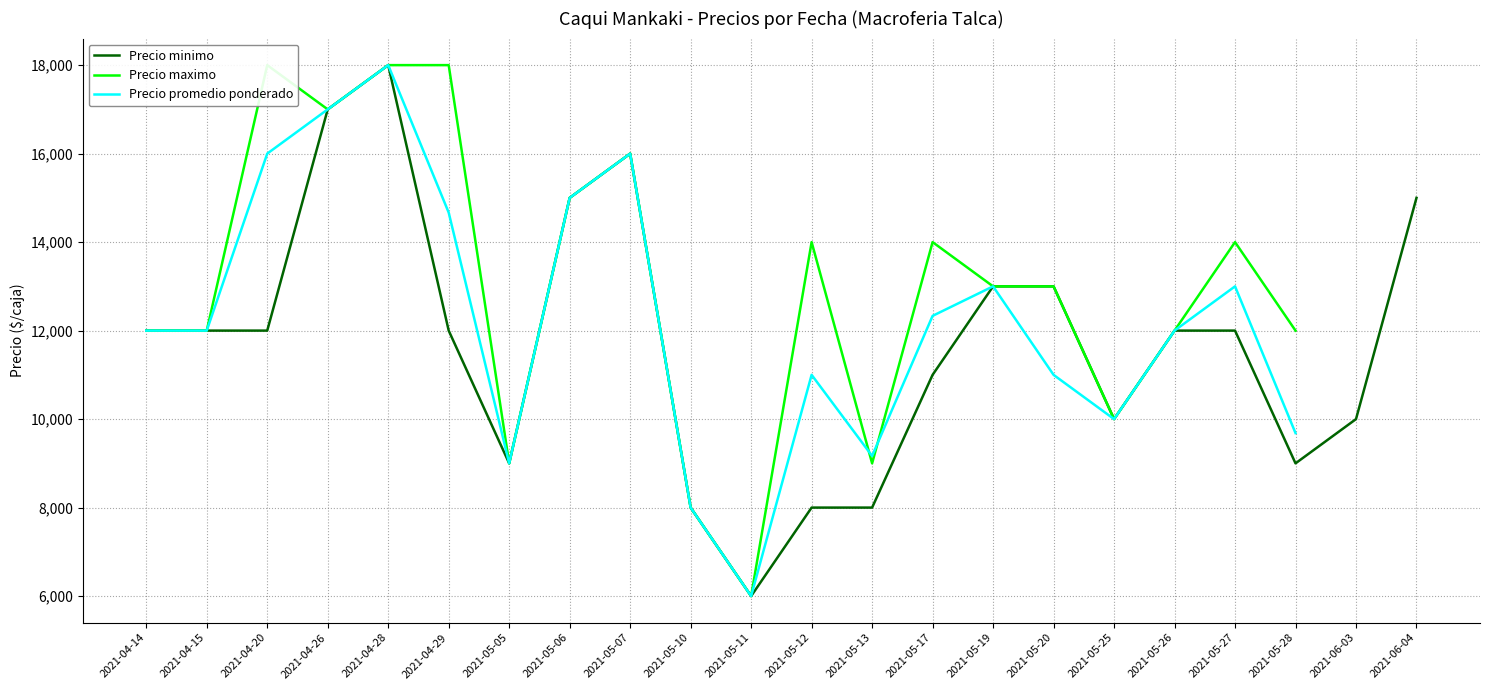

How many lines are shown in the chart?

3